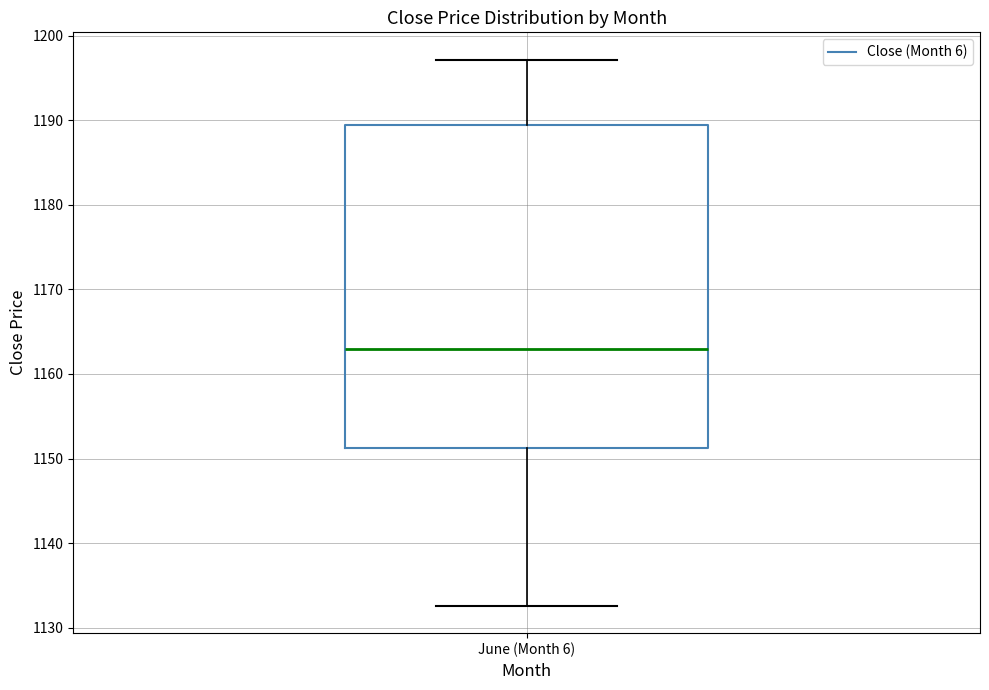

Where is the lower edge of the box for June (Month 6) on the y-axis? The values are not printed on the chart, so give them approximately, as read against the axis.

1151